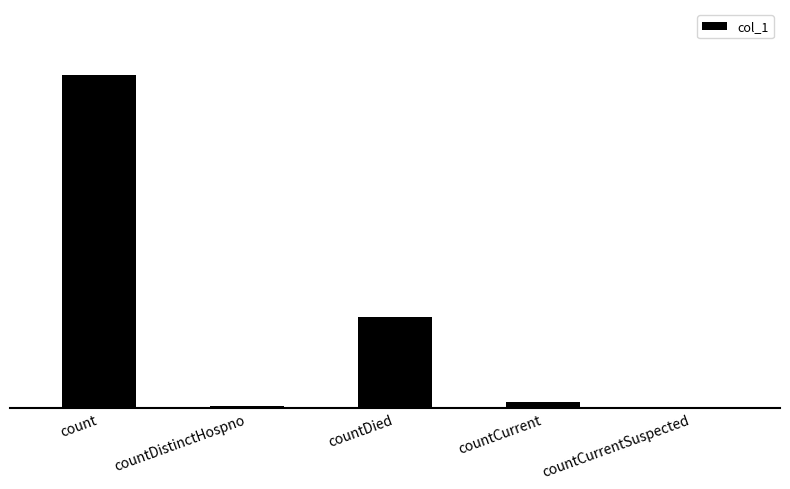

Approximately how many times larger is the value at countCurrent compared to countDied?

0.1